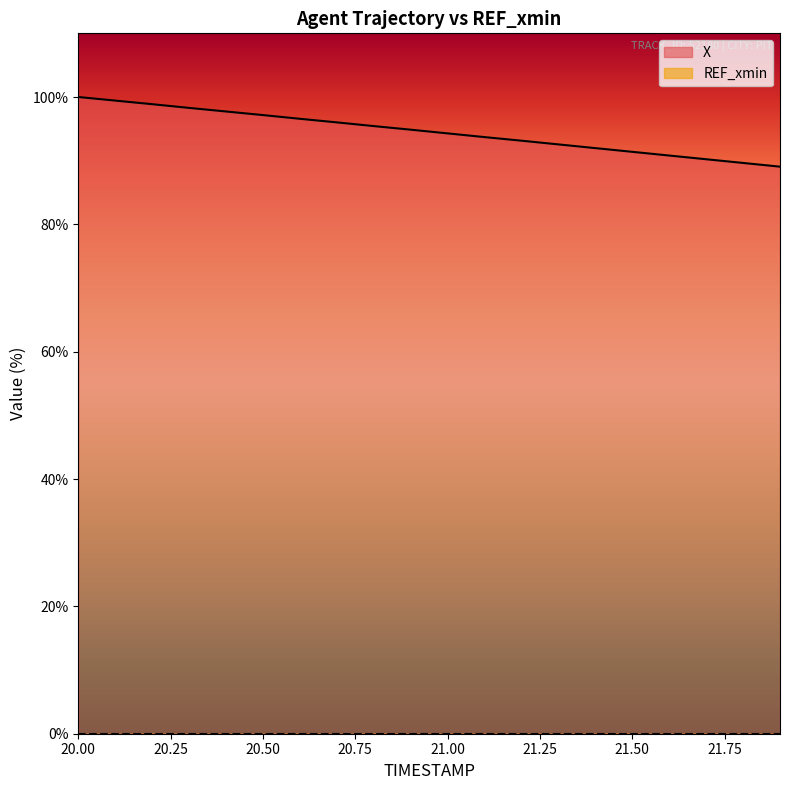

What value does the data have at 20.8?

95.4